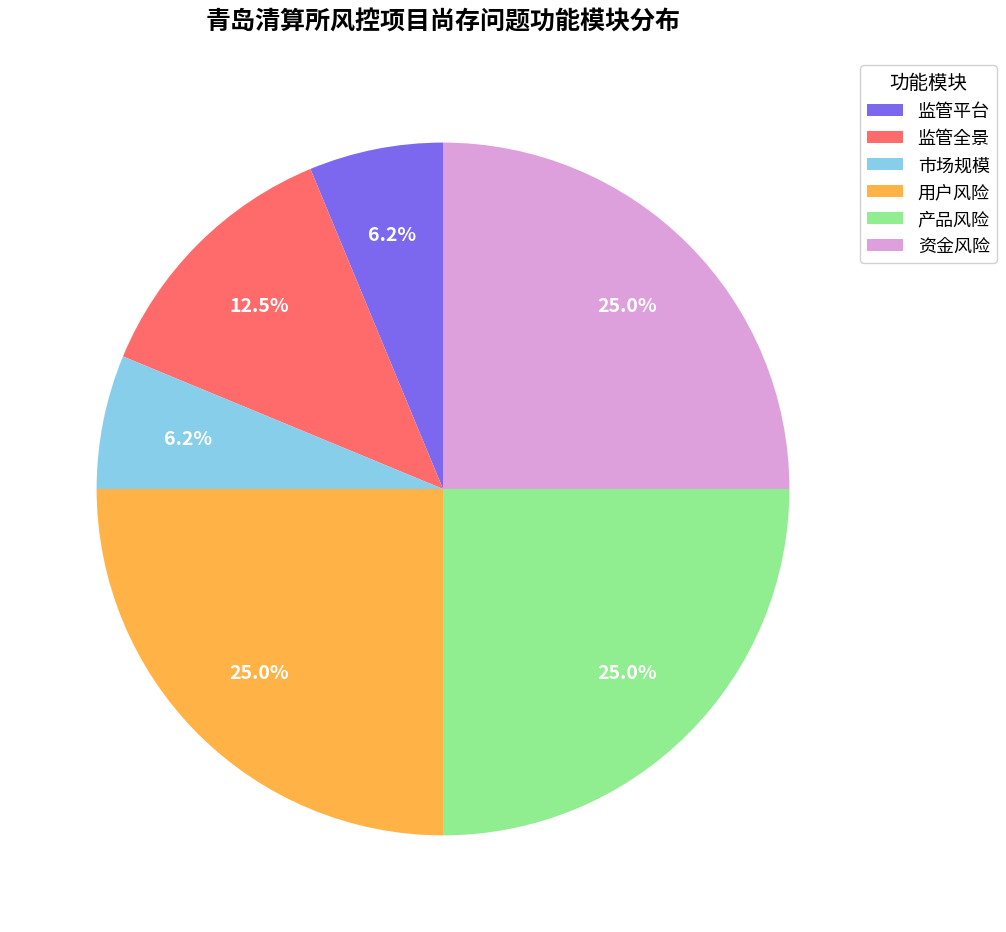

To the nearest percent, what portion does 产品风险 represent?

25%